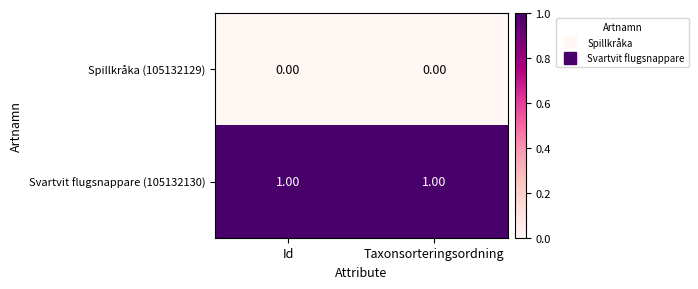

What is the greatest value displayed?

1